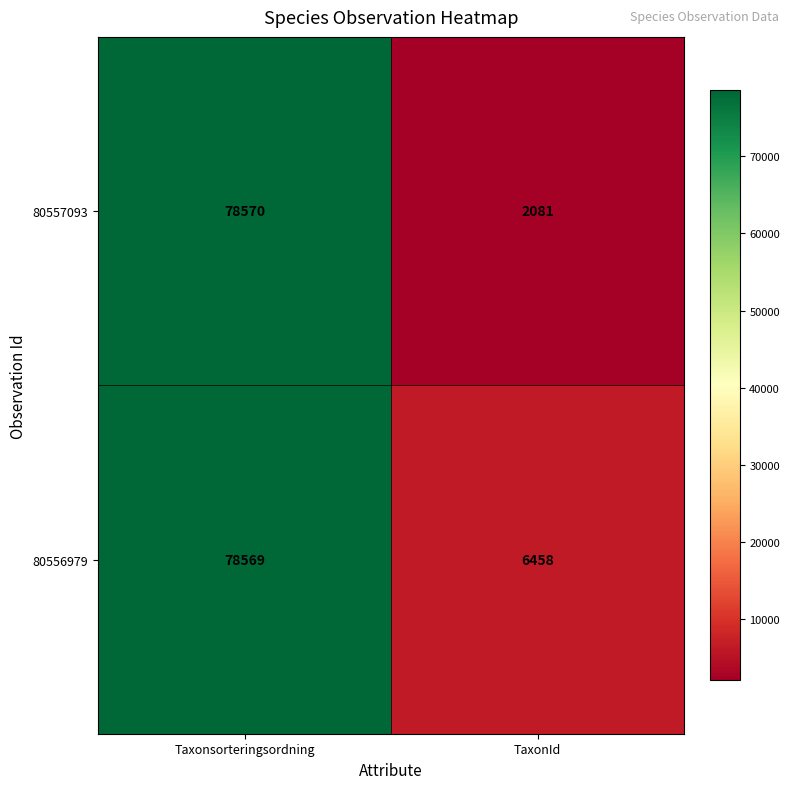

What is the difference between the highest and lowest values at TaxonId?

4377